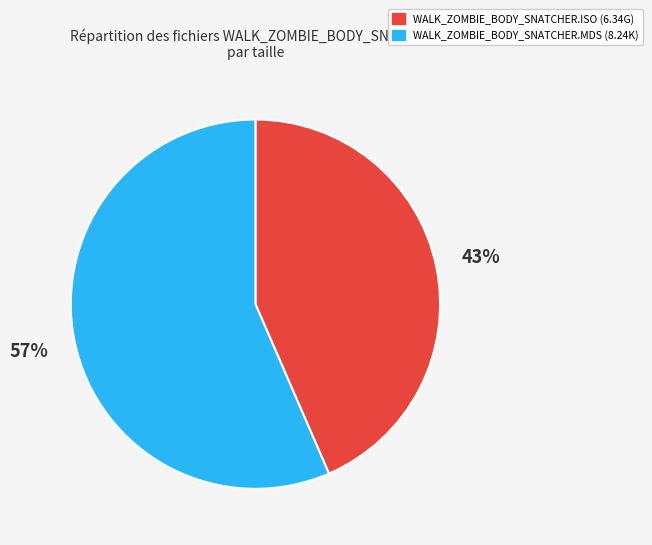

How many segments does this pie chart have?

2